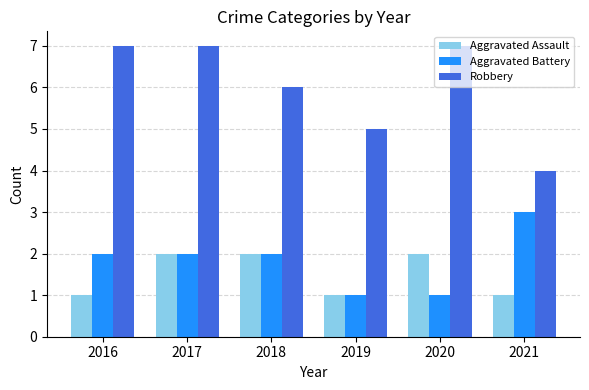

What are all the series names shown in the legend?

Aggravated Assault, Aggravated Battery, Robbery